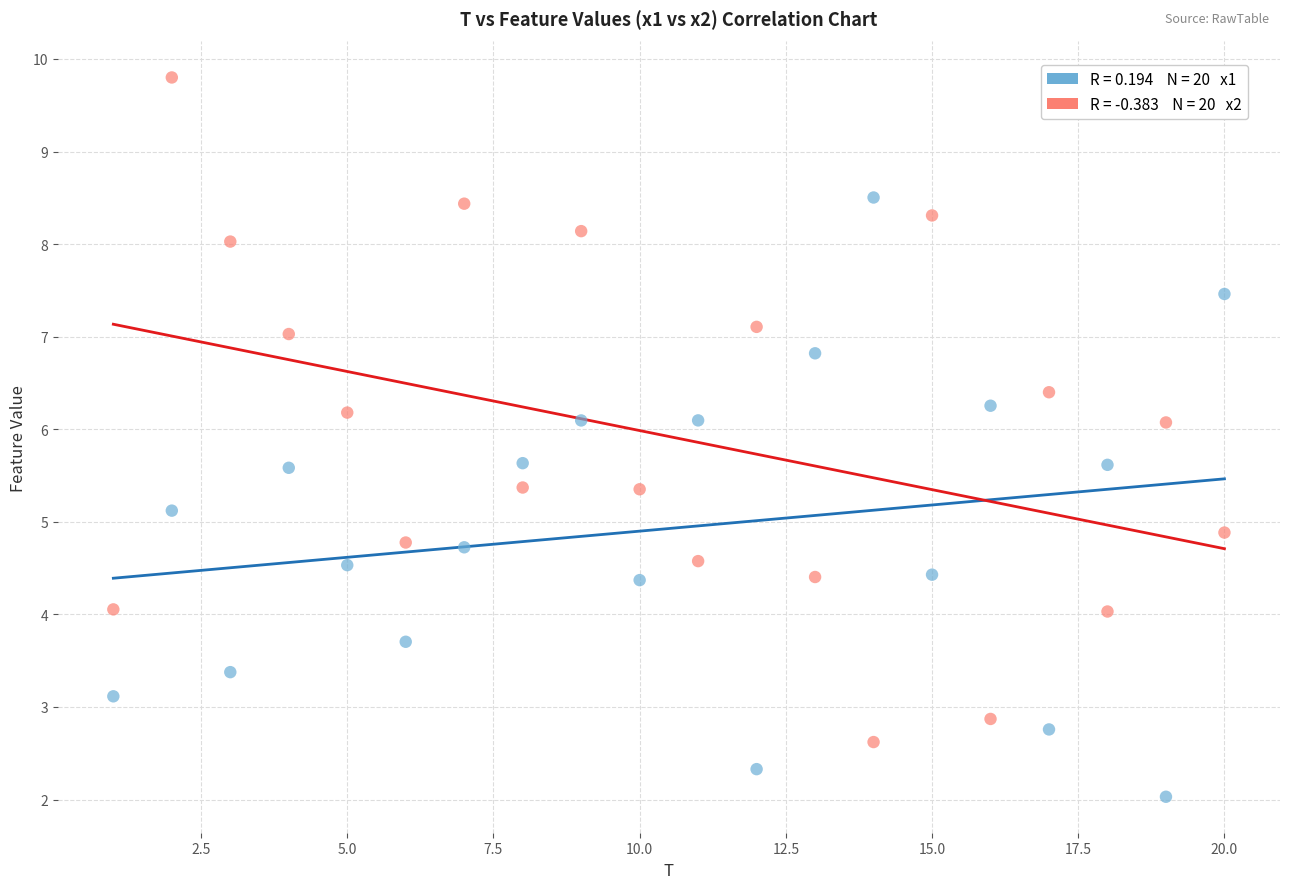

Across all data points, what is the range of Y values (max minus min)?

7.8